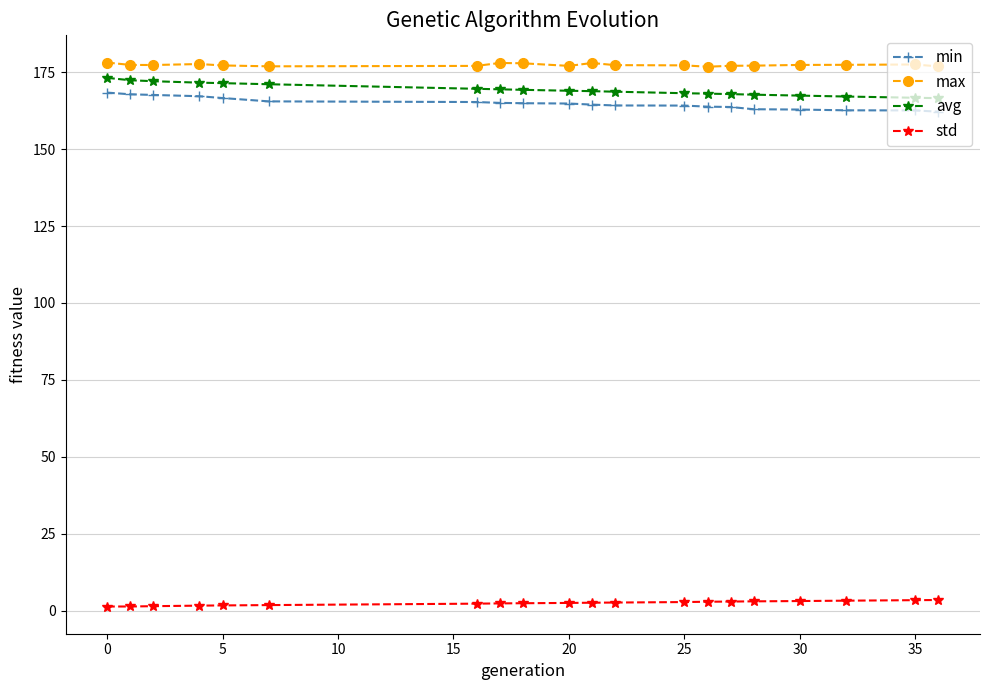

How many lines are shown in the chart?

4